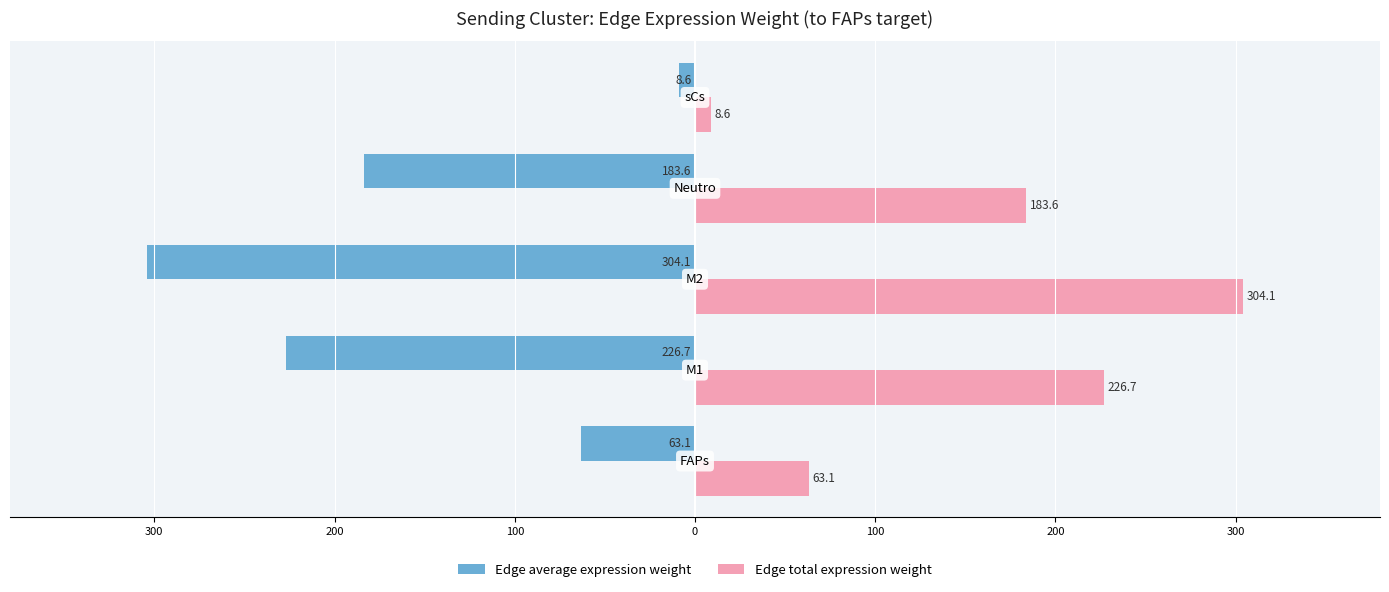

What are all the series names shown in the legend?

Edge average expression weight, Edge total expression weight